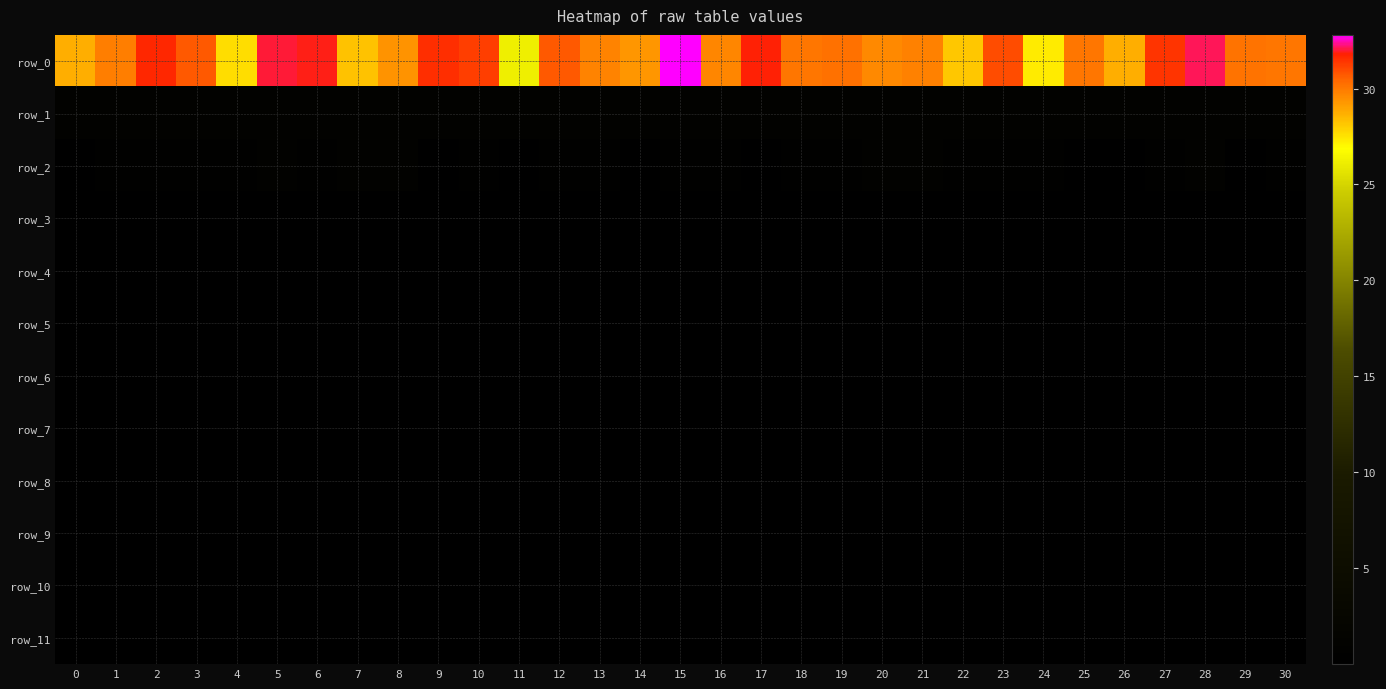

The value of row_0 at 18 is 19.9. True or false?

False